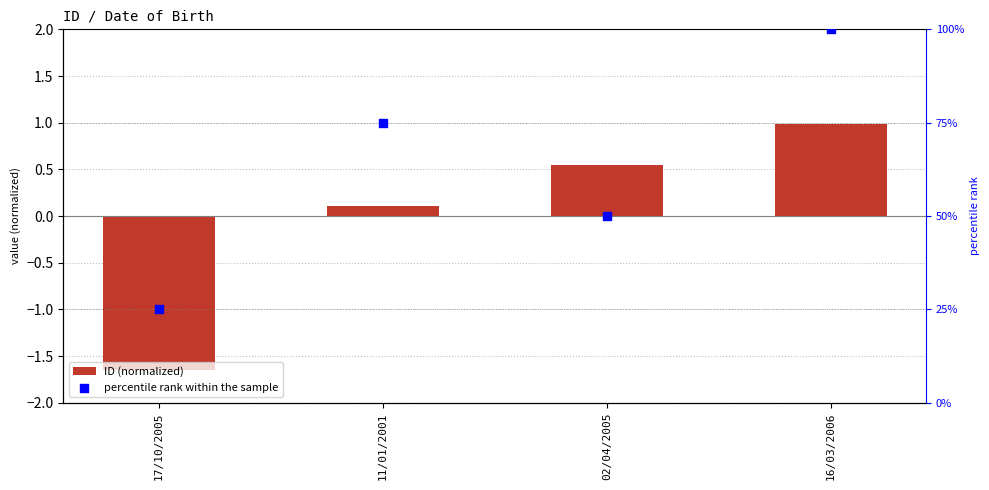

What are all the series names shown in the legend?

ID (normalized), percentile rank within the sample